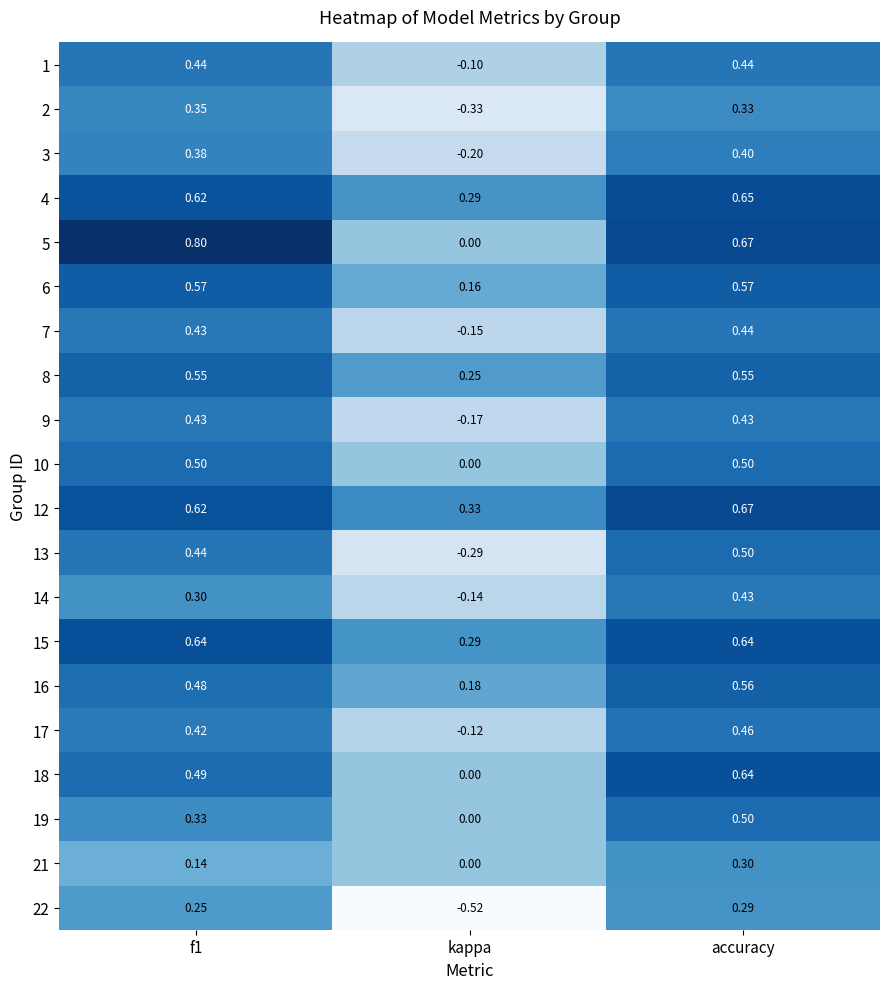

At which label does 1 reach its minimum?

kappa